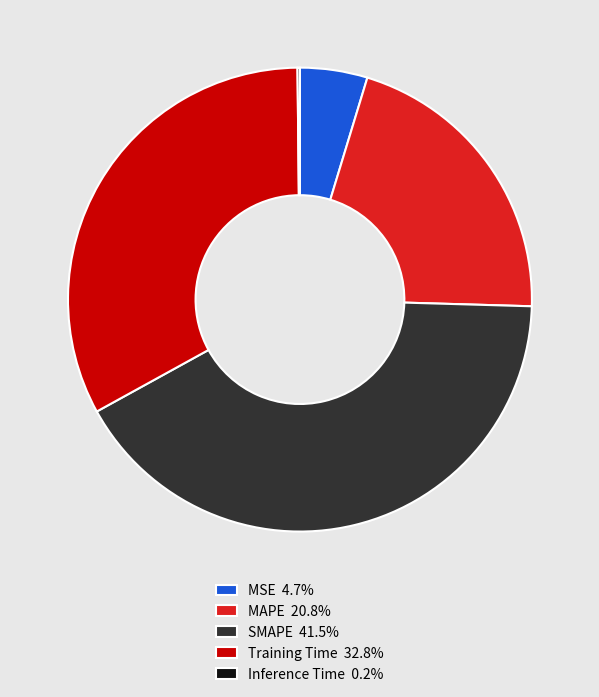

Does any single category account for the majority?

No